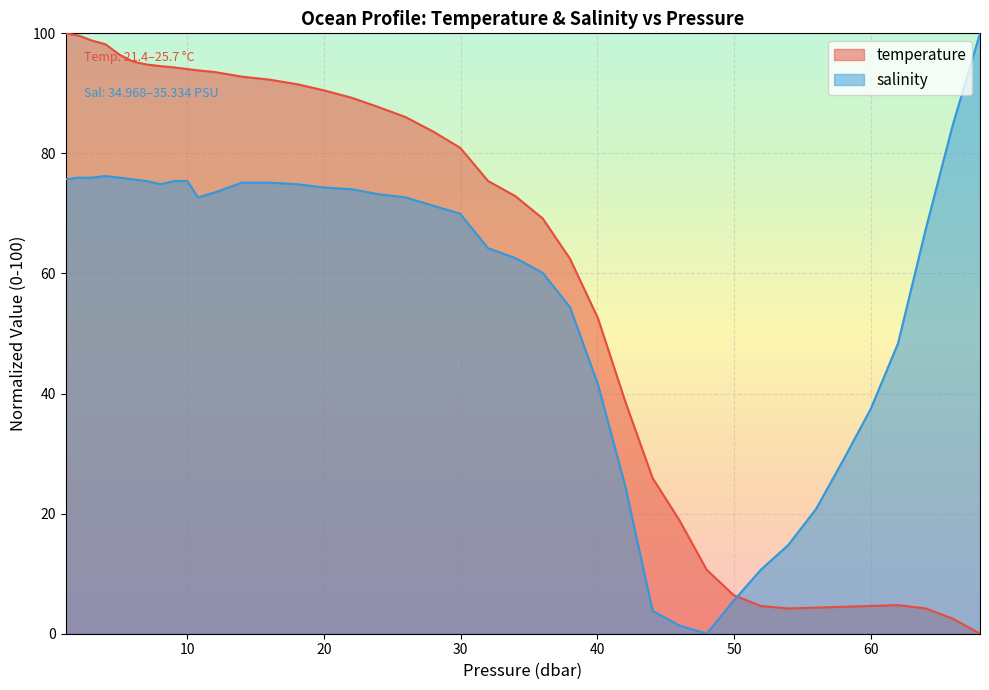

How many values in the salinity series exceed 72?

21